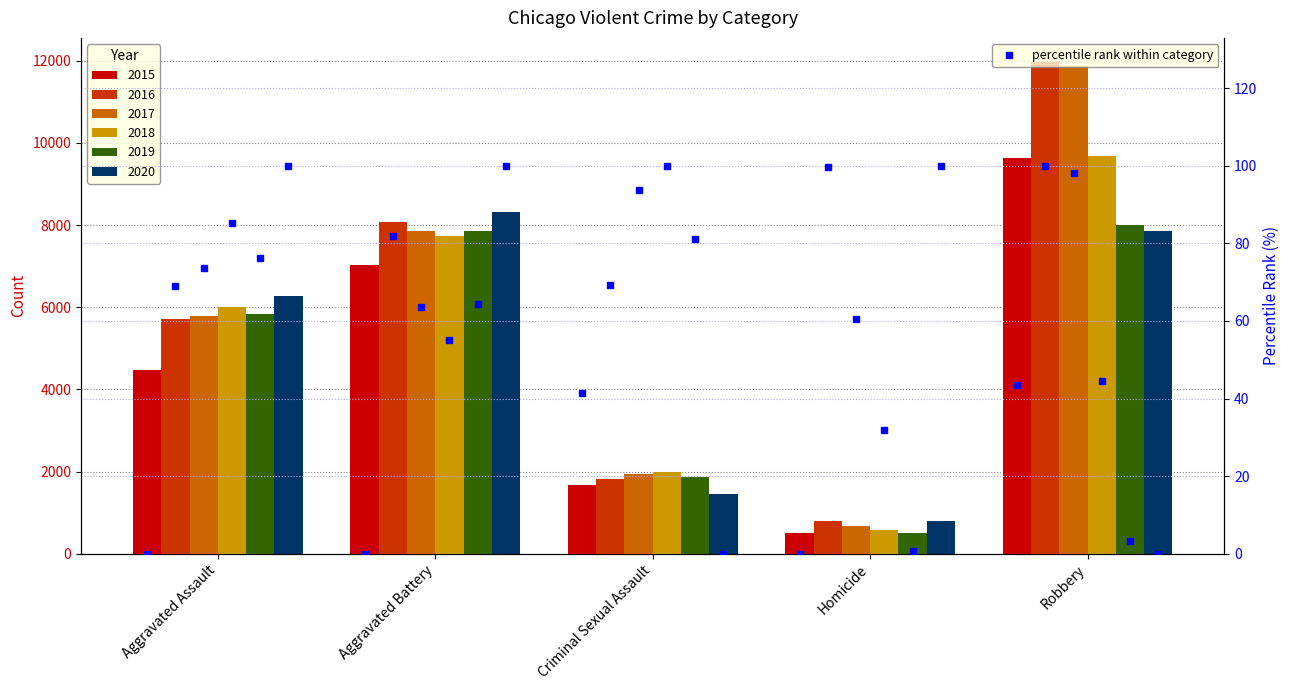

Reading left to right, extract all data points from this chart.

2015: Aggravated Assault=4480	Aggravated Battery=7018	Criminal Sexual Assault=1670	Homicide=496	Robbery=9638
2016: Aggravated Assault=5712	Aggravated Battery=8085	Criminal Sexual Assault=1817	Homicide=786	Robbery=11960
2017: Aggravated Assault=5793	Aggravated Battery=7845	Criminal Sexual Assault=1945	Homicide=672	Robbery=11880
2018: Aggravated Assault=6001	Aggravated Battery=7734	Criminal Sexual Assault=1978	Homicide=589	Robbery=9679
2019: Aggravated Assault=5840	Aggravated Battery=7857	Criminal Sexual Assault=1879	Homicide=498	Robbery=7994
2020: Aggravated Assault=6263	Aggravated Battery=8320	Criminal Sexual Assault=1453	Homicide=787	Robbery=7855